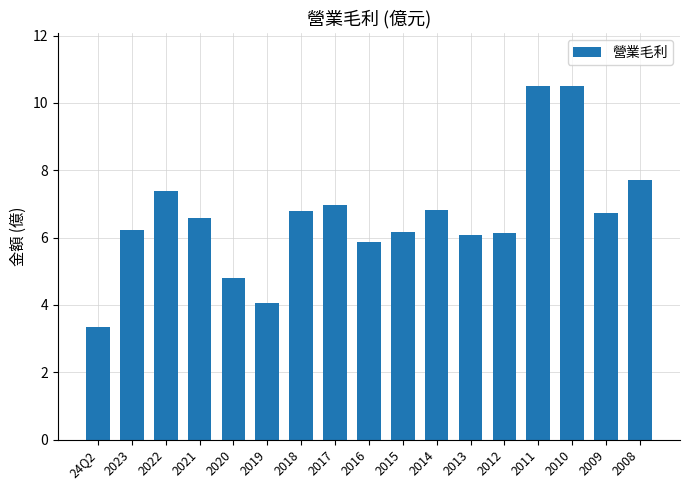

What is the maximum value shown in the chart?

10.5